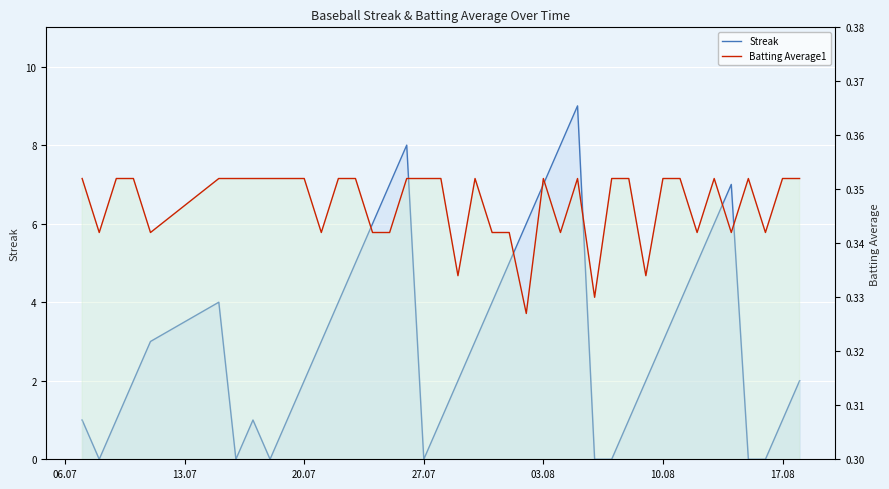

What is the difference between the maximum and minimum values in the Streak series?

9.0